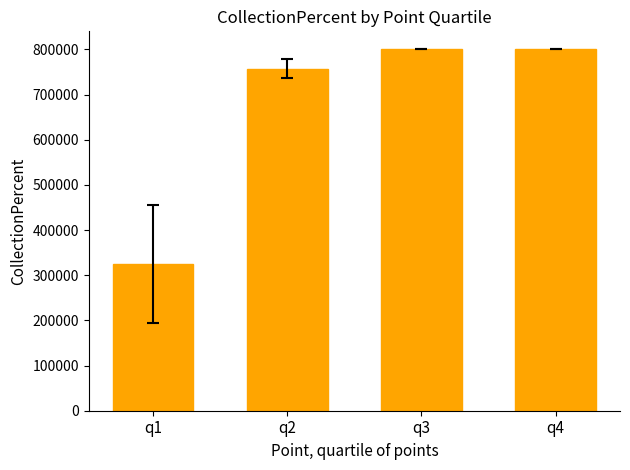

What is the difference between the values at q3 and q1?

475000